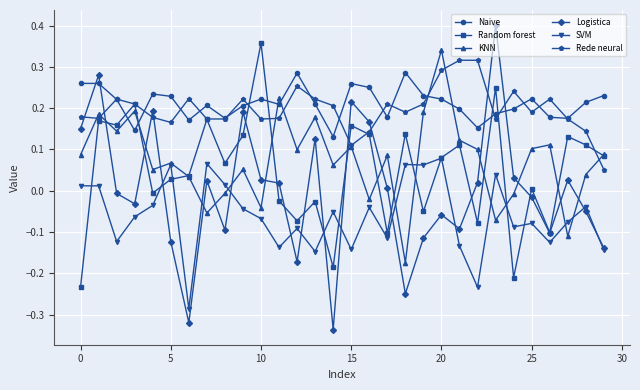

True or false: Random forest has more than 1 interior local peaks.

True